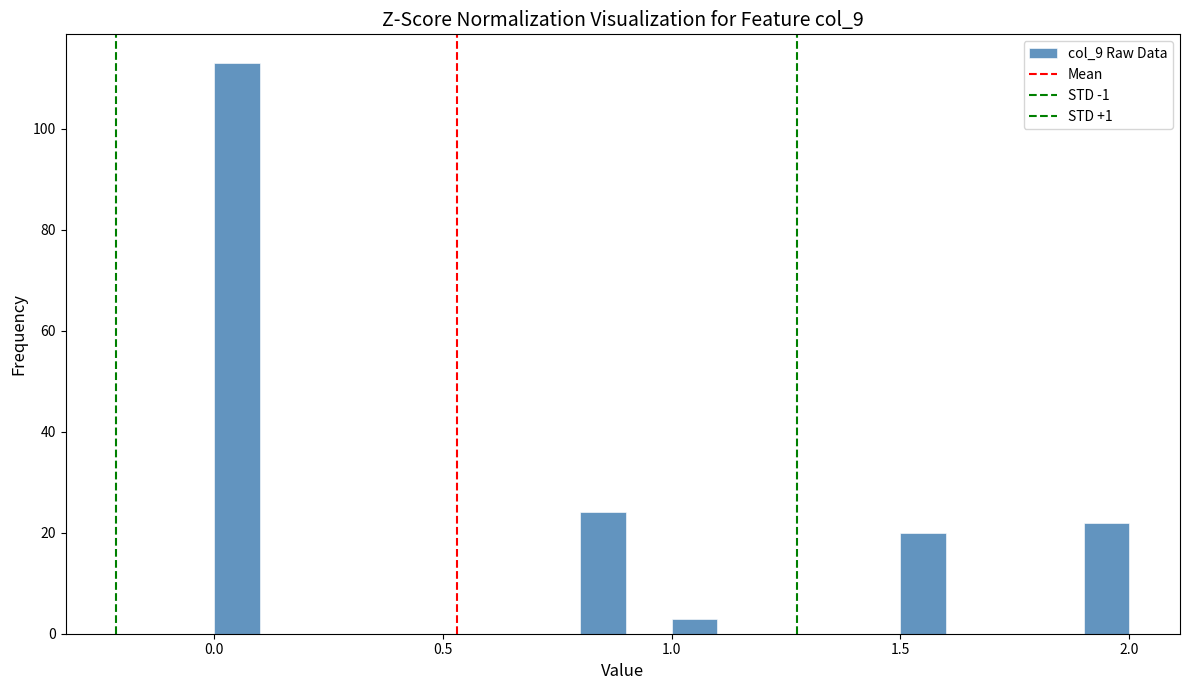

Around what value on the x-axis is the tallest bar? Give the approximate position of its centre, as read against the axis.

0.05